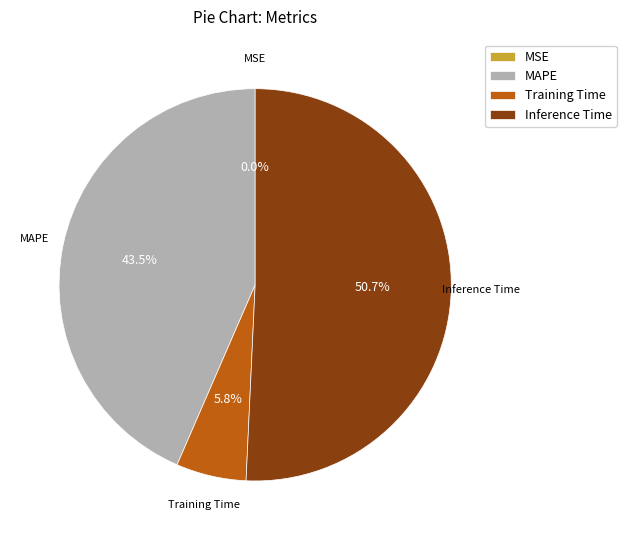

Which slice is the largest?

Inference Time